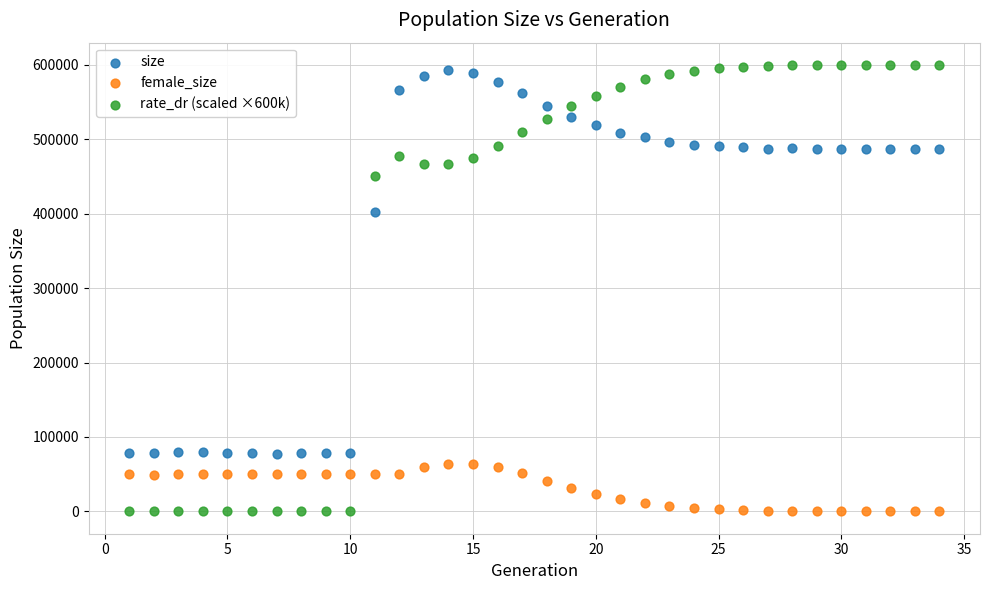

Across all data points, what is the range of X values (max minus min)?

33